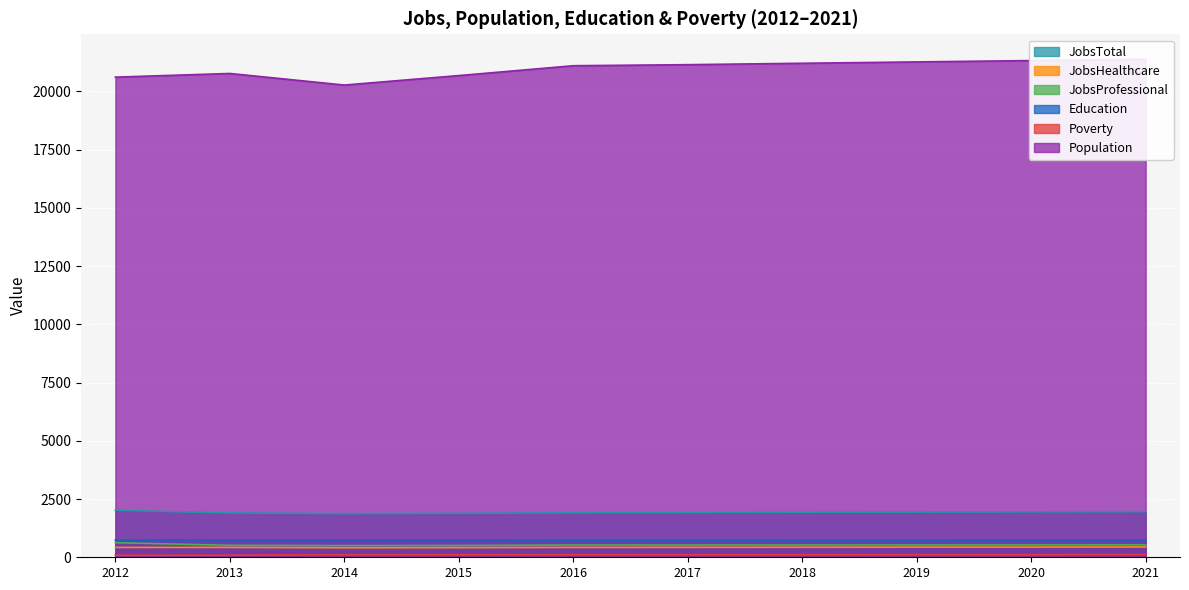

True or false: Population and Education cross at least once.

False